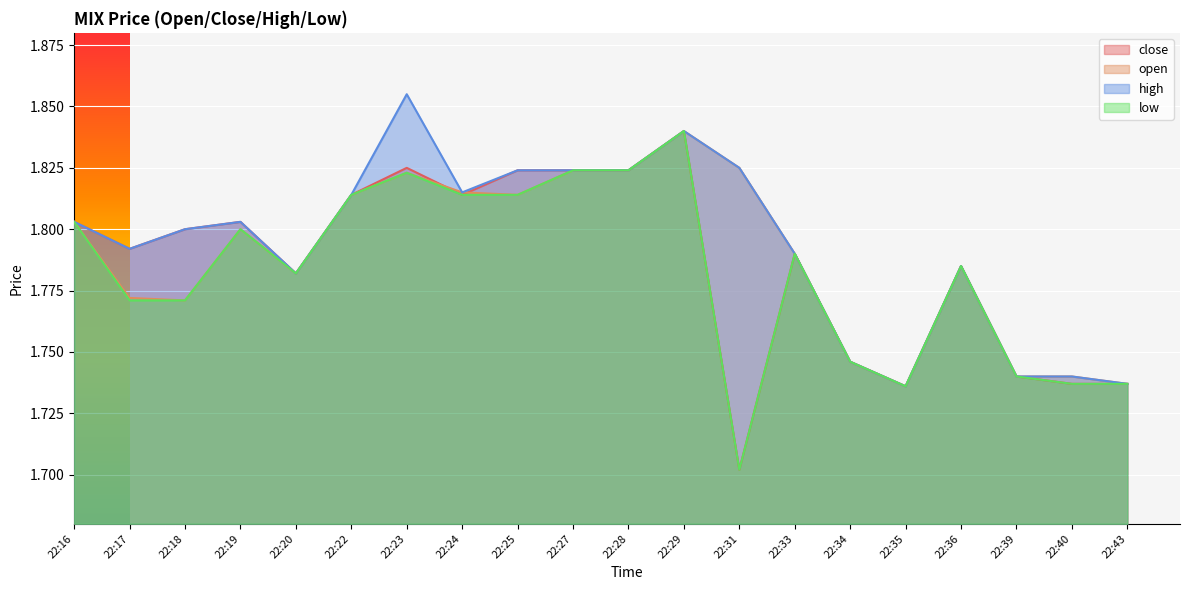

List the series in order of their overall mean, highest first.

high, open, close, low